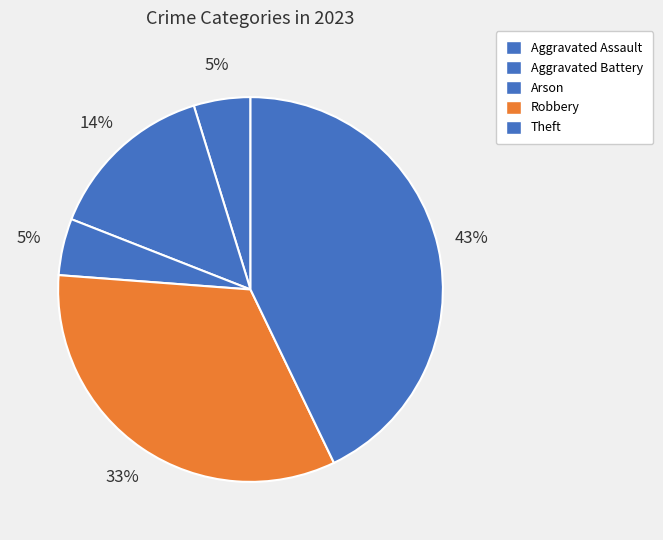

Which has a higher value, Arson or Aggravated Assault?

Arson